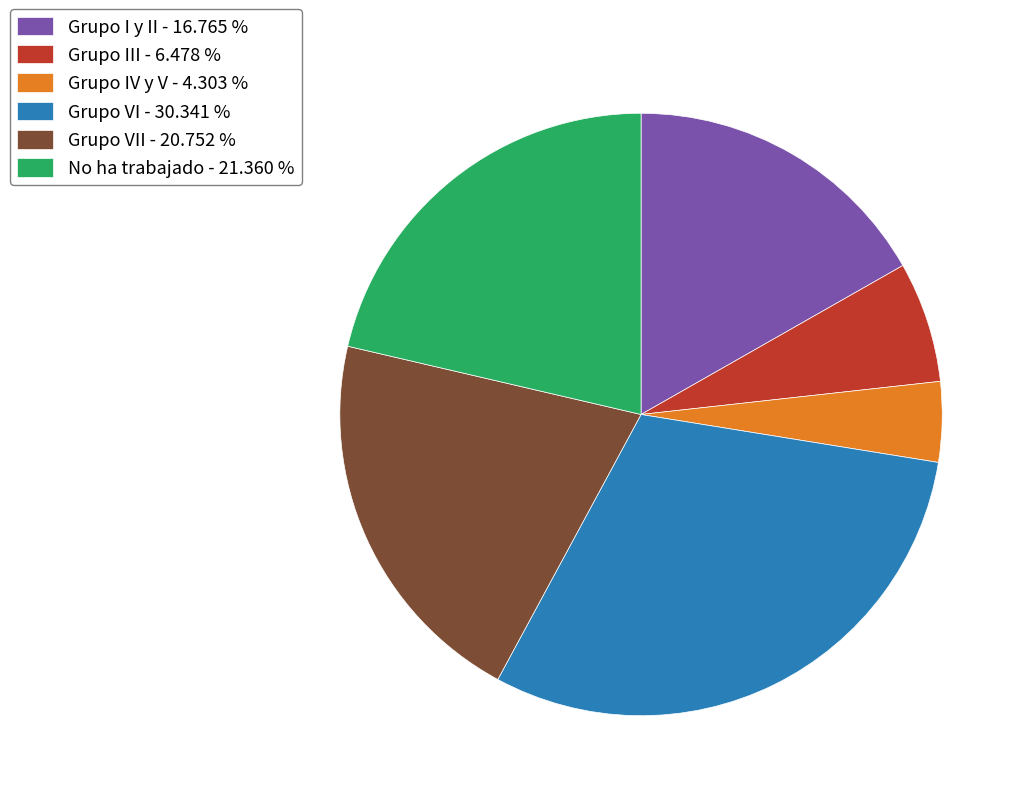

Rank the categories by value from lowest to highest.

Grupo IV y V - 4.303 %, Grupo III - 6.478 %, Grupo I y II - 16.765 %, Grupo VII - 20.752 %, No ha trabajado - 21.360 %, Grupo VI - 30.341 %